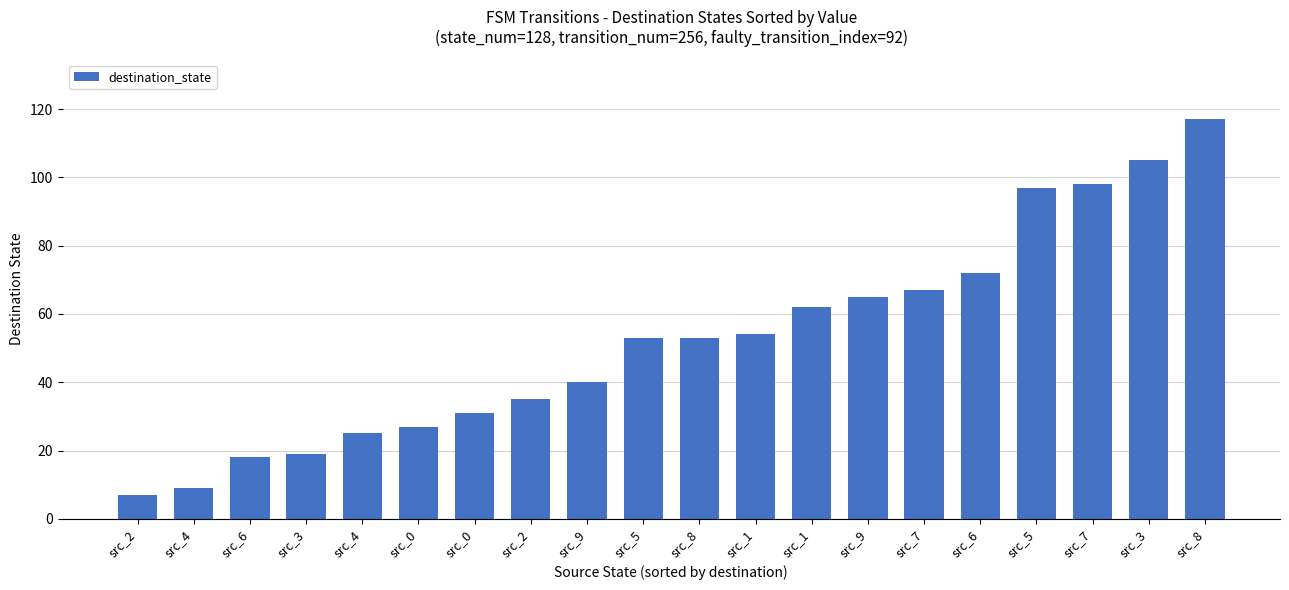

Count the number of data series in this chart.

1